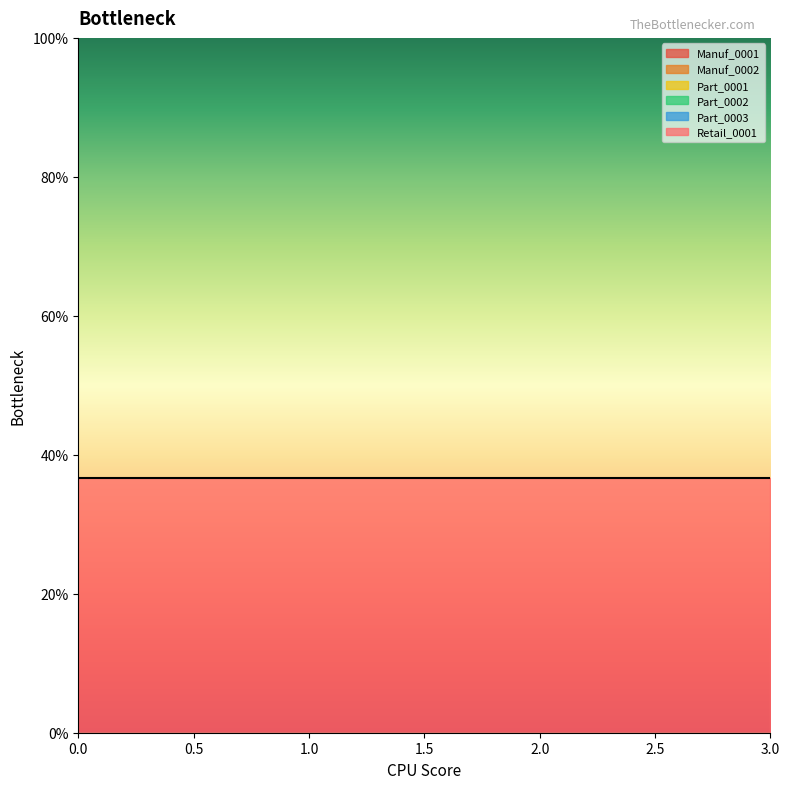

Rank the series by their maximum value, from highest to lowest.

Retail_0001, Manuf_0001, Manuf_0002, Part_0001, Part_0002, Part_0003